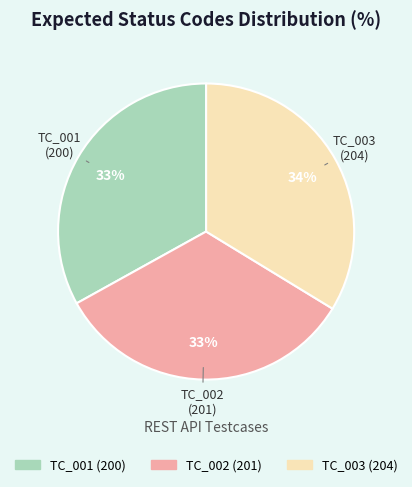

What is the ratio of the value at TC_002 to the value at TC_001?

1.0